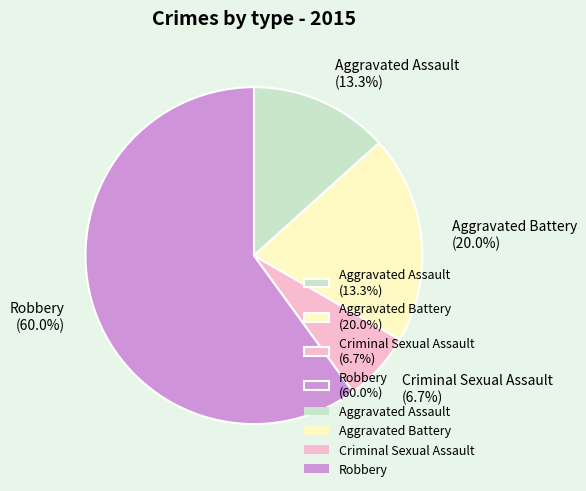

How many slices are in this pie chart?

4